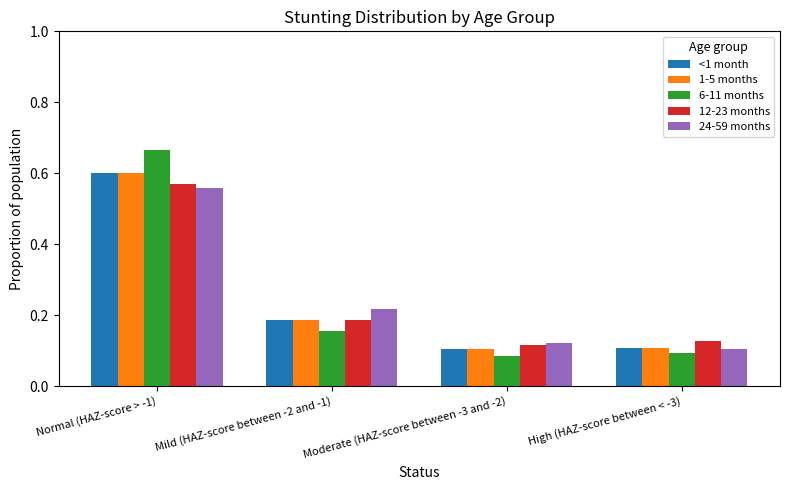

Which category has the lowest value in the 12-23 months series?

Moderate (HAZ-score between -3 and -2)